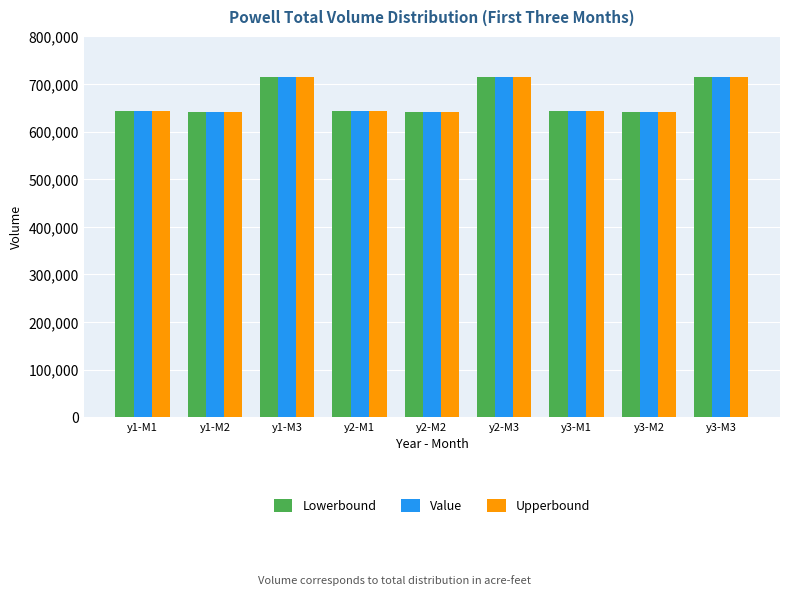

What is the greatest value displayed?

715800